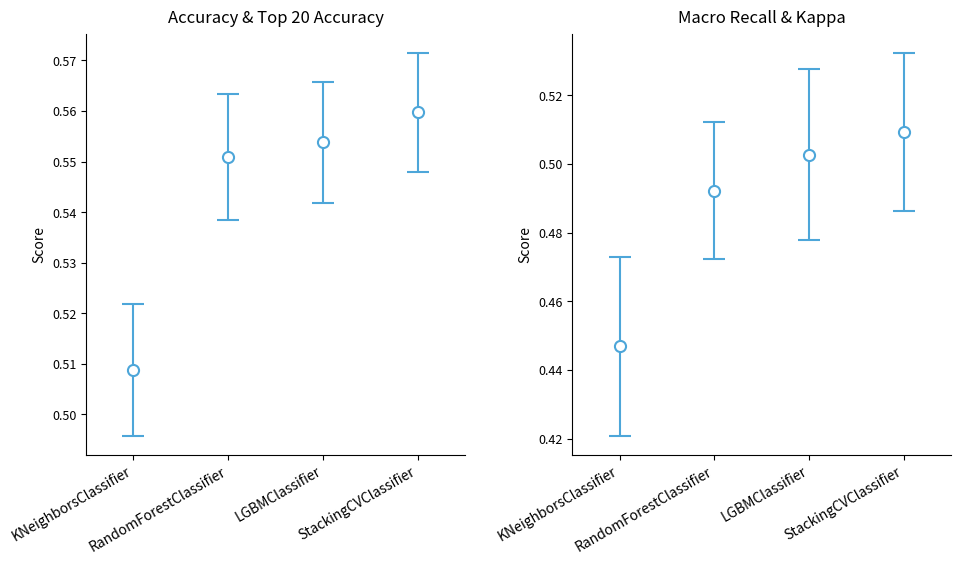

At which category does the chart reach its minimum across all series?

KNeighborsClassifier